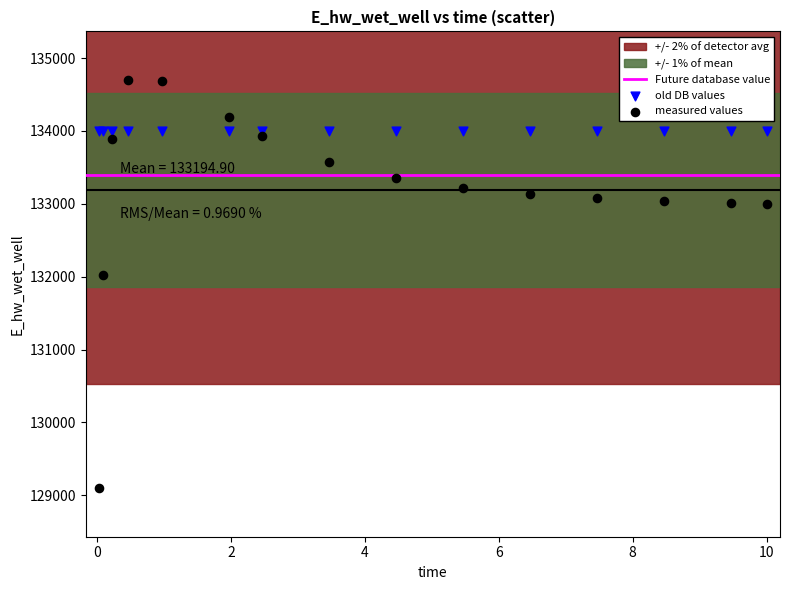

Which series contains the lowest Y value?

measured values